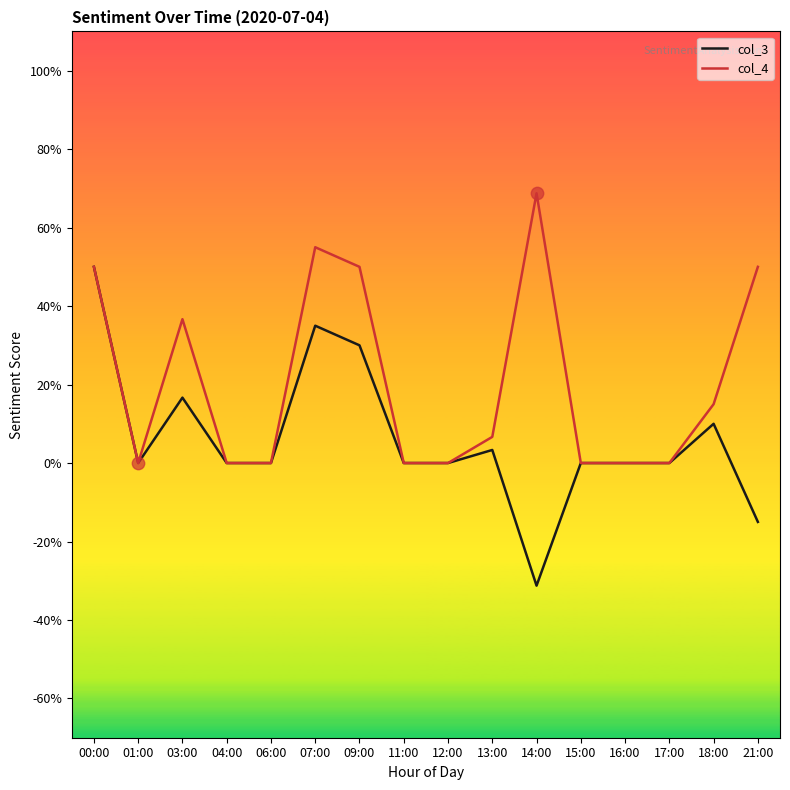

Is this an area chart (filled region under the line)?

No